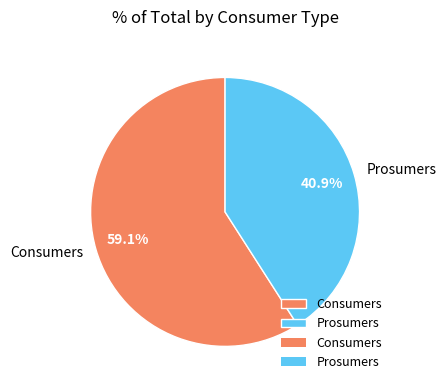

How much of the chart is everything except Prosumers?

59.1%